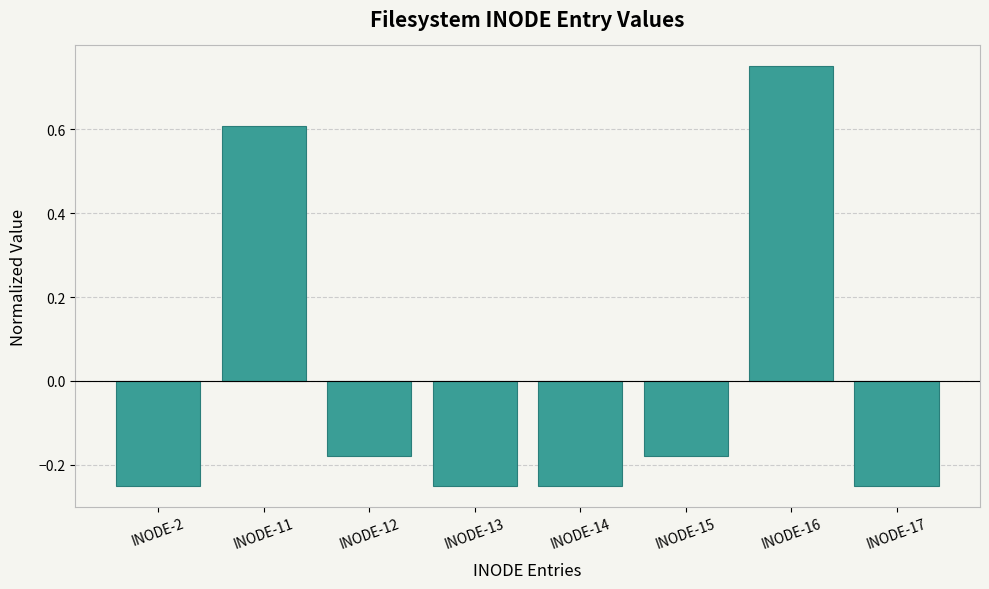

How many negative values are there?

6